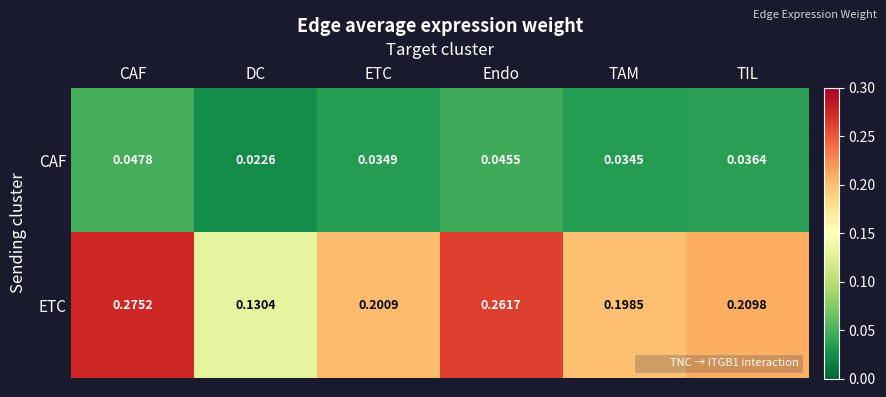

How many distinct data groups are displayed?

2